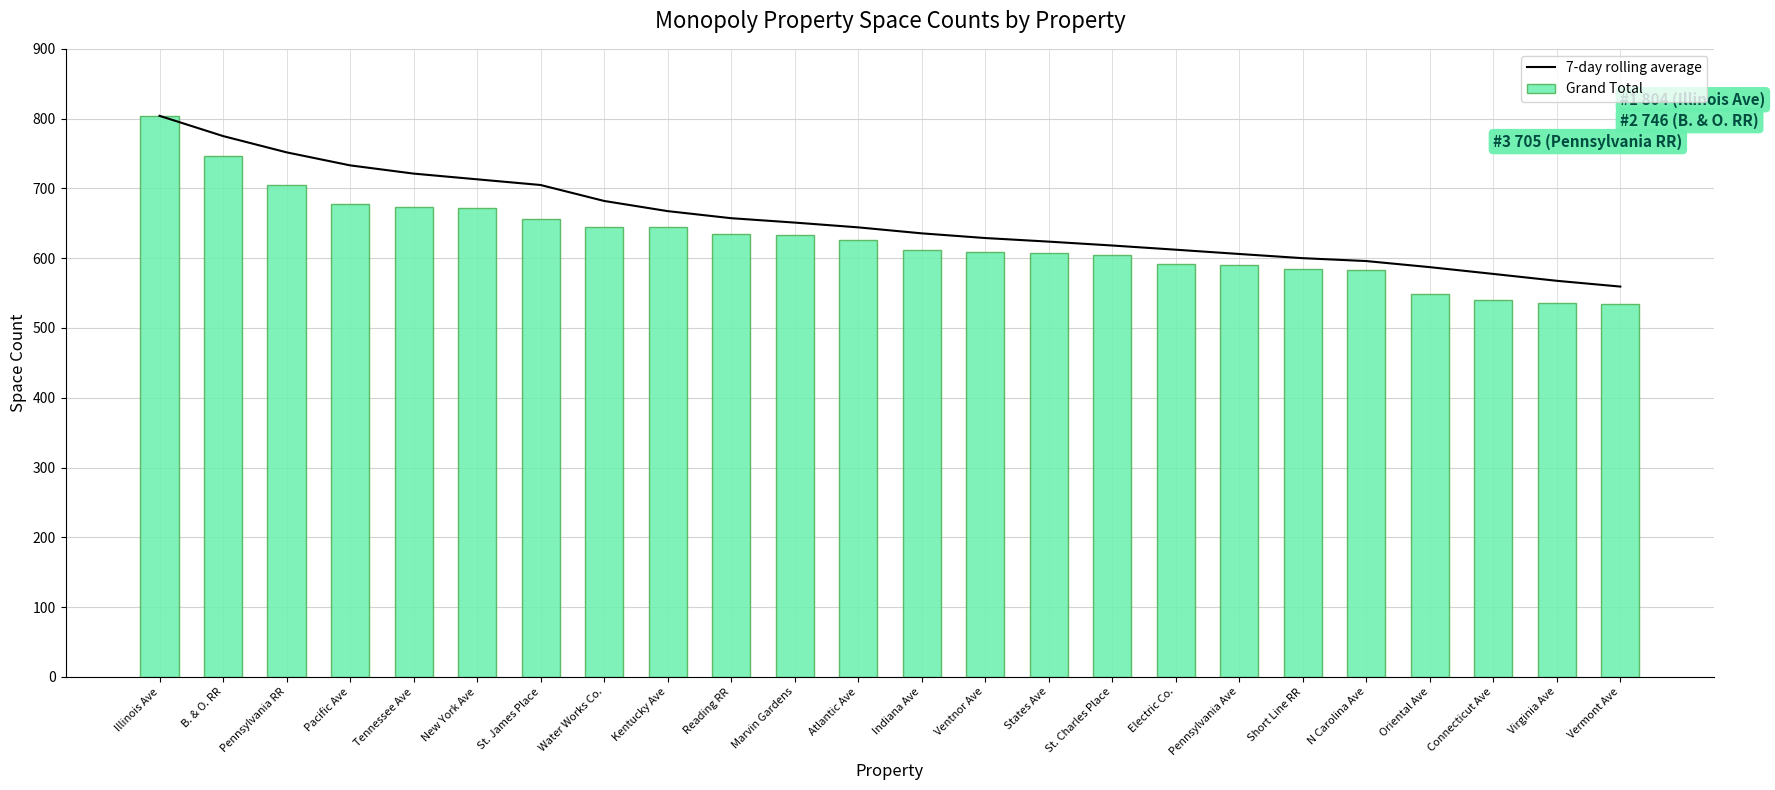

Is it true that Grand Total equals 996.7 at New York Ave?

False